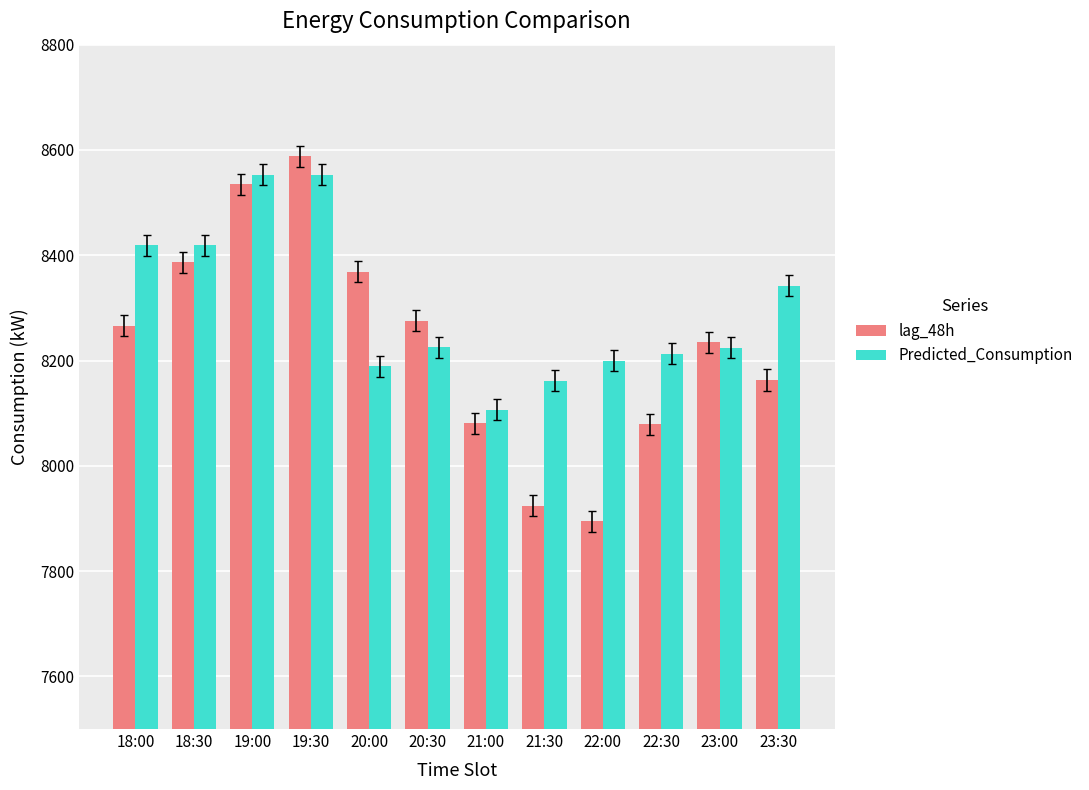

Which series has the largest range (max minus min)?

lag_48h